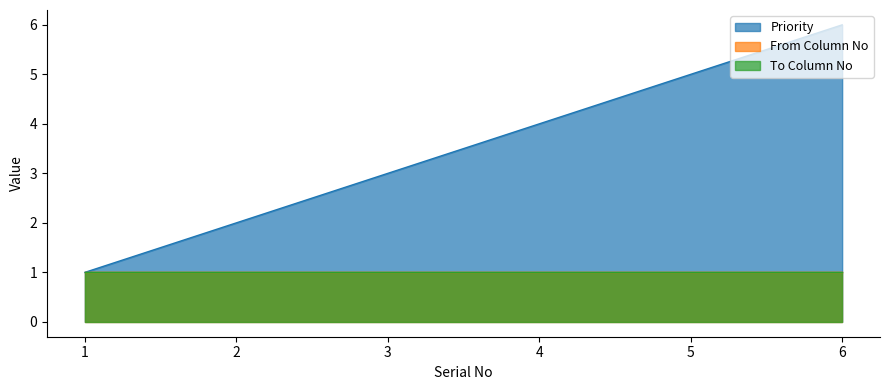

True or false: Priority and To Column No cross at least once.

False